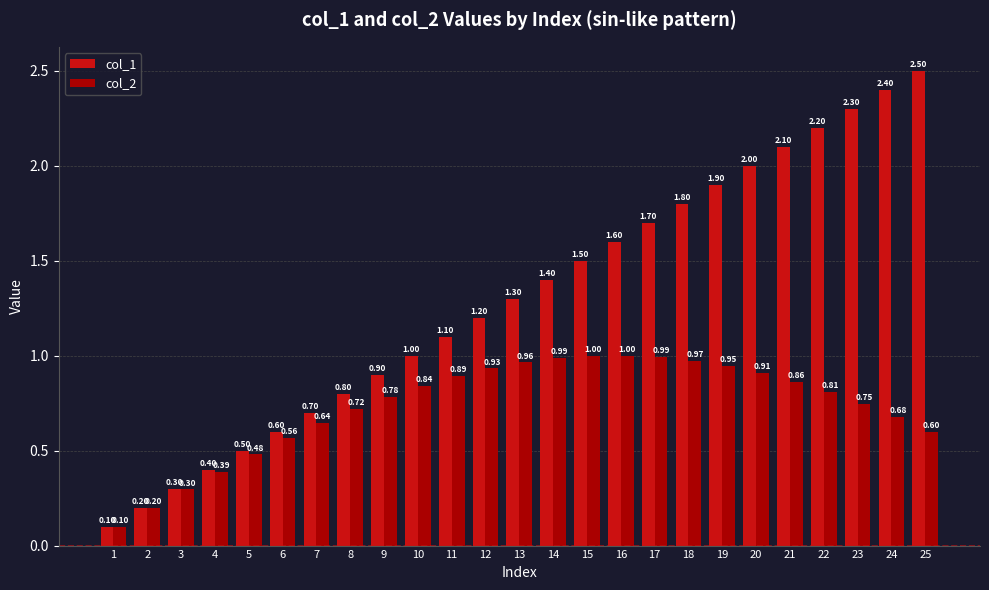

Which series has the largest range (max minus min)?

col_1